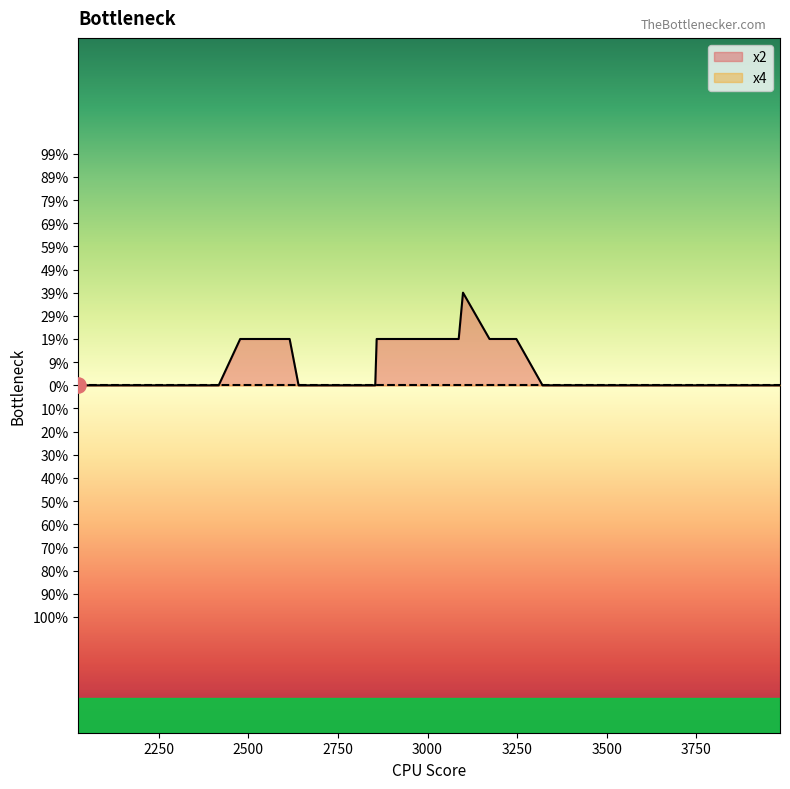

Which series has the largest Y range (max minus min)?

x2